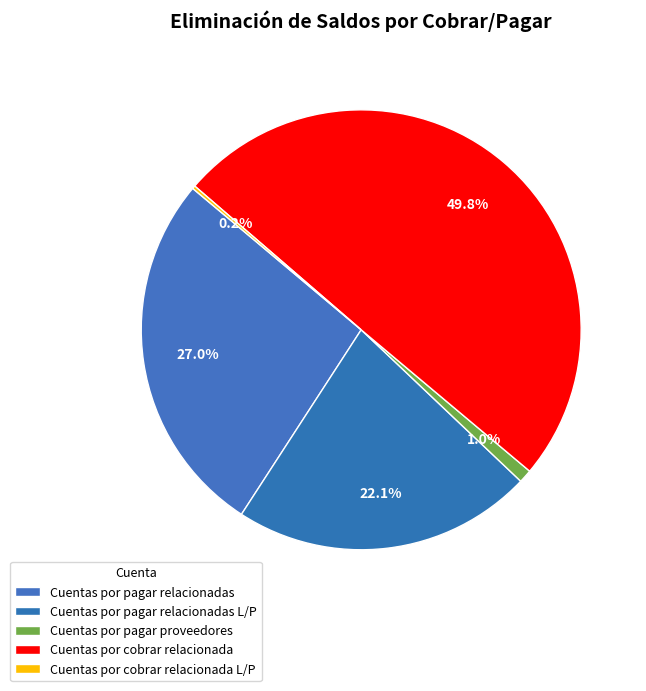

Is it true that Cuentas por pagar relacionadas is 40% of the pie?

False